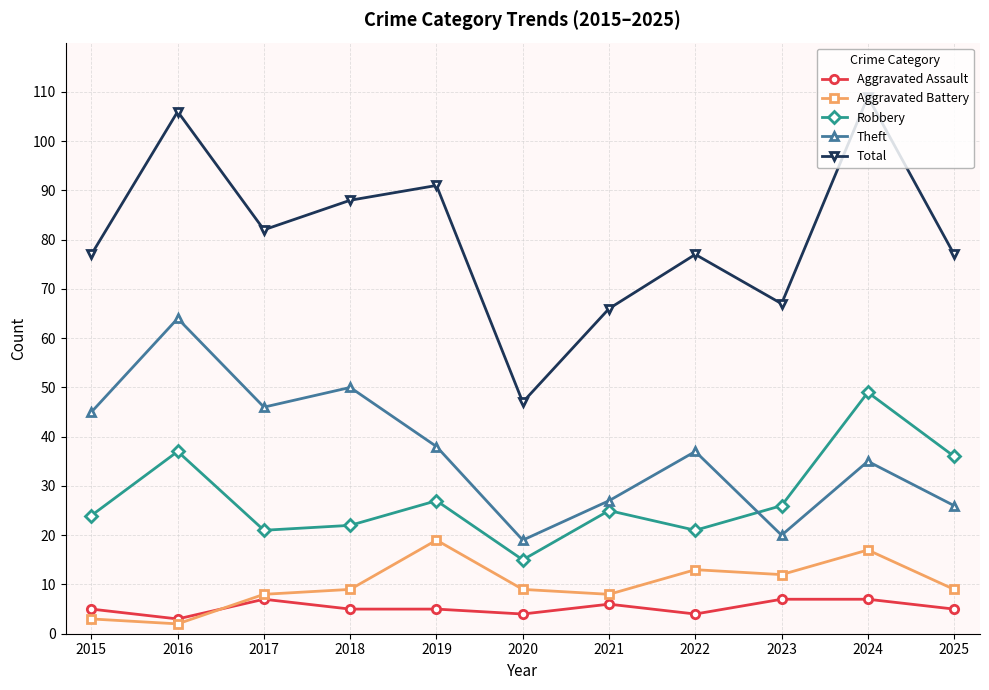

How many lines are shown in the chart?

5